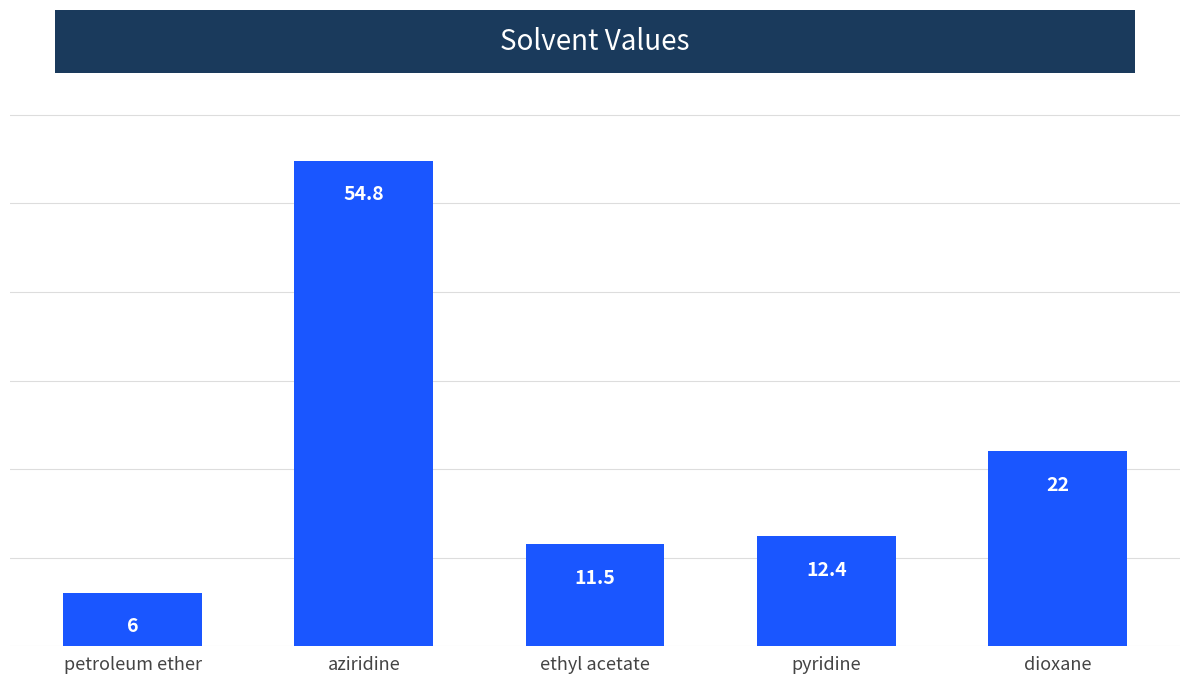

What is the greatest value displayed?

54.8